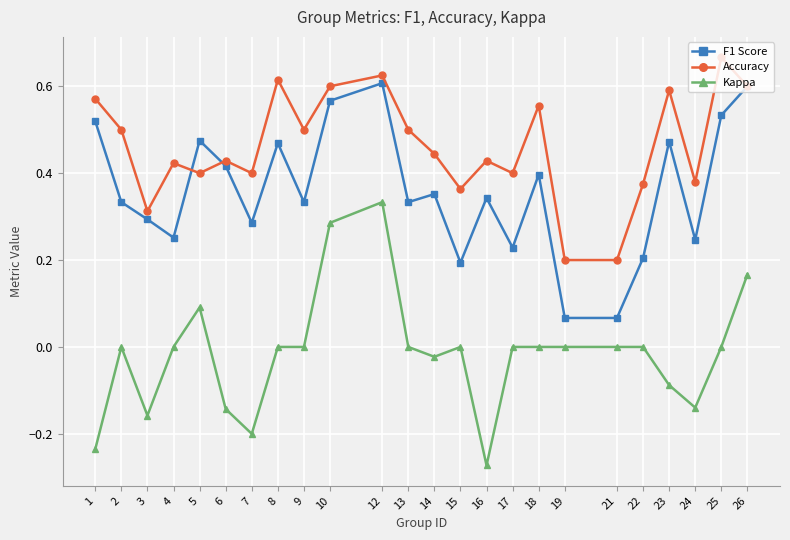

What is the total value across all series at 25?

1.2